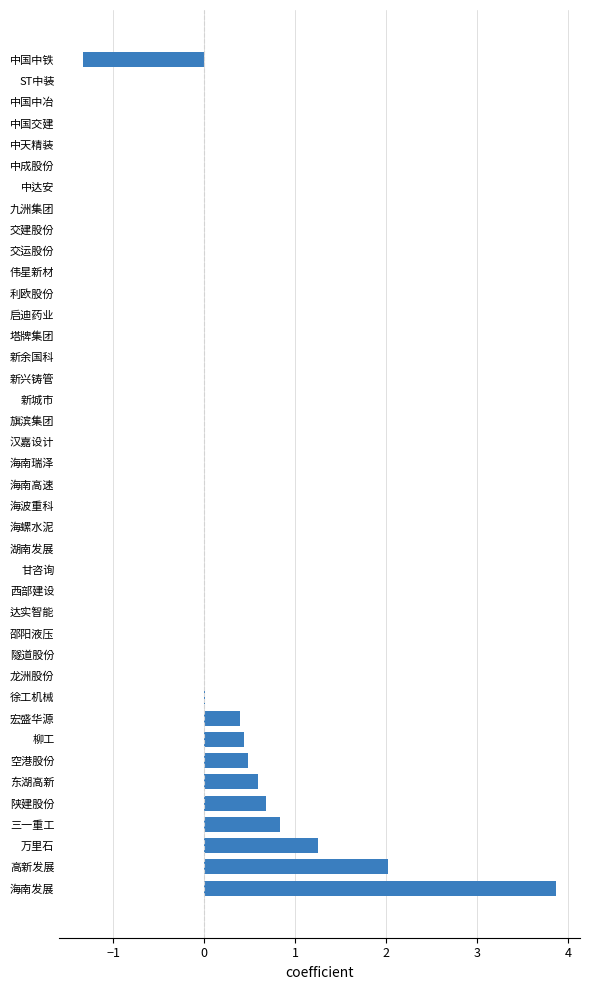

What is the sum of all values?

9.2